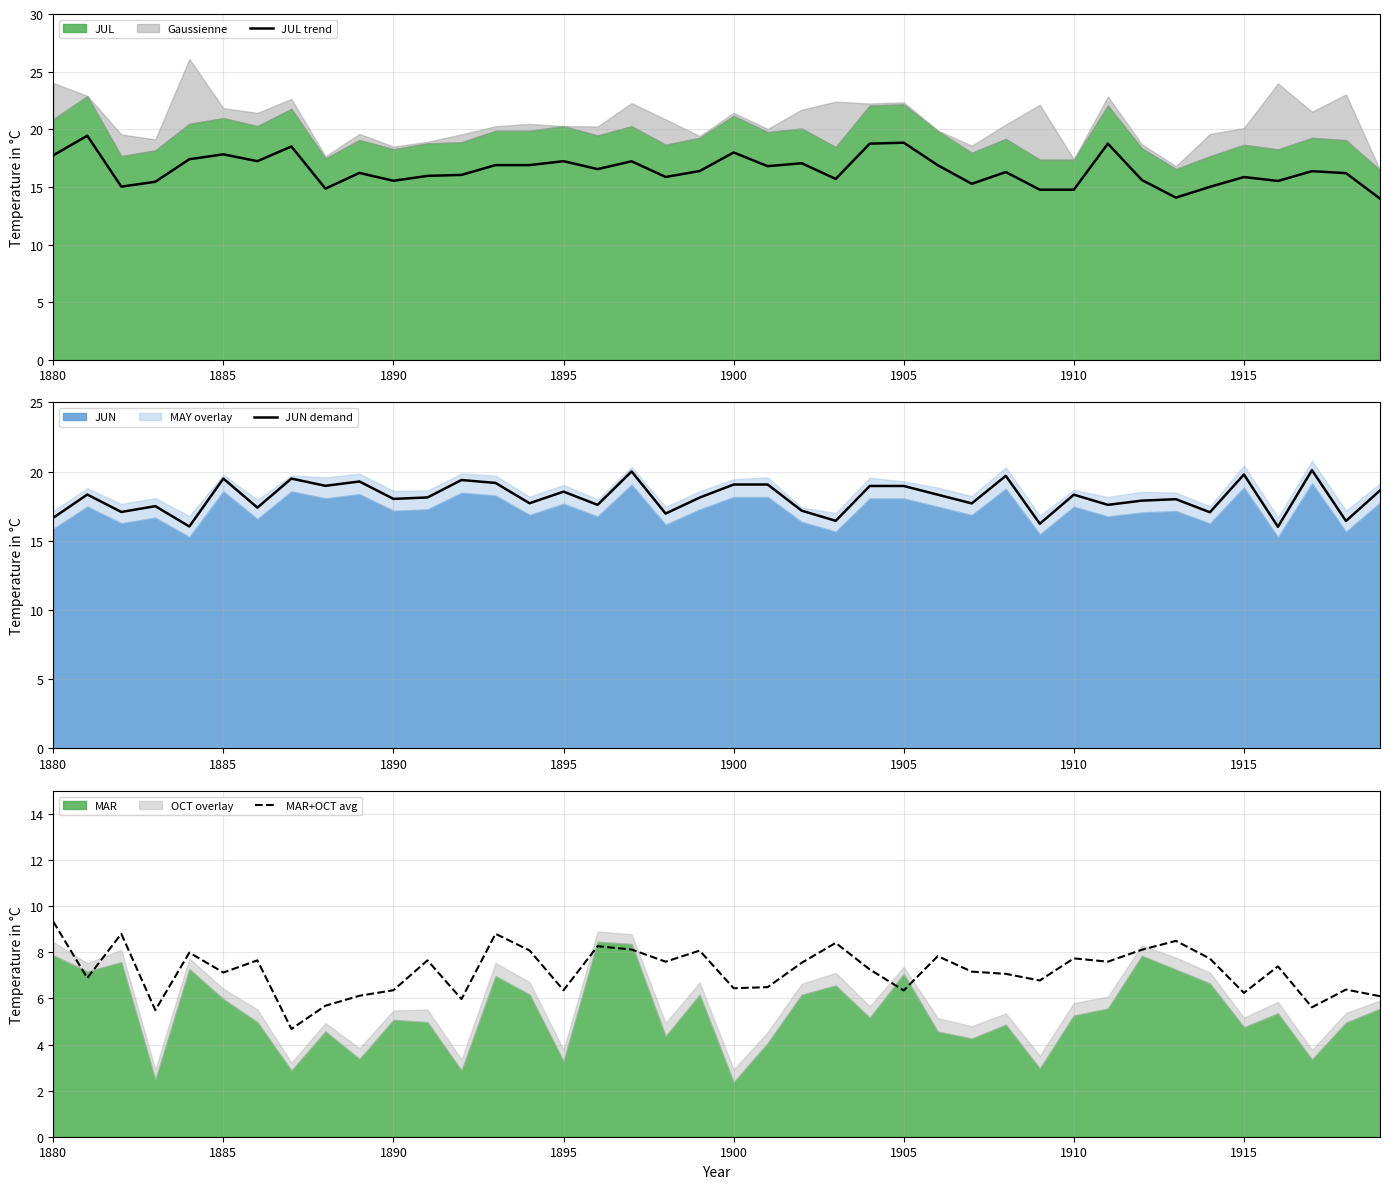

Is it true that JUN demand equals 29.9 at 1895?

False